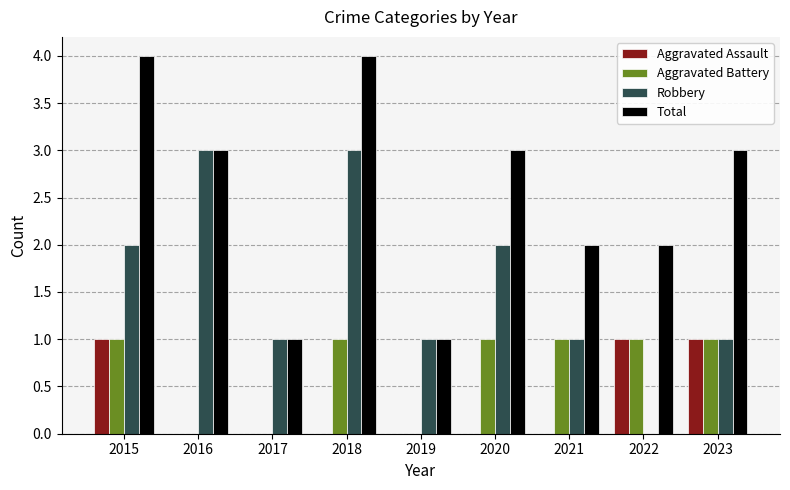

Reading left to right, list all the values displayed in this chart.

Aggravated Assault: 2015=1	2016=0	2017=0	2018=0	2019=0	2020=0	2021=0	2022=1	2023=1
Aggravated Battery: 2015=1	2016=0	2017=0	2018=1	2019=0	2020=1	2021=1	2022=1	2023=1
Robbery: 2015=2	2016=3	2017=1	2018=3	2019=1	2020=2	2021=1	2022=0	2023=1
Total: 2015=4	2016=3	2017=1	2018=4	2019=1	2020=3	2021=2	2022=2	2023=3